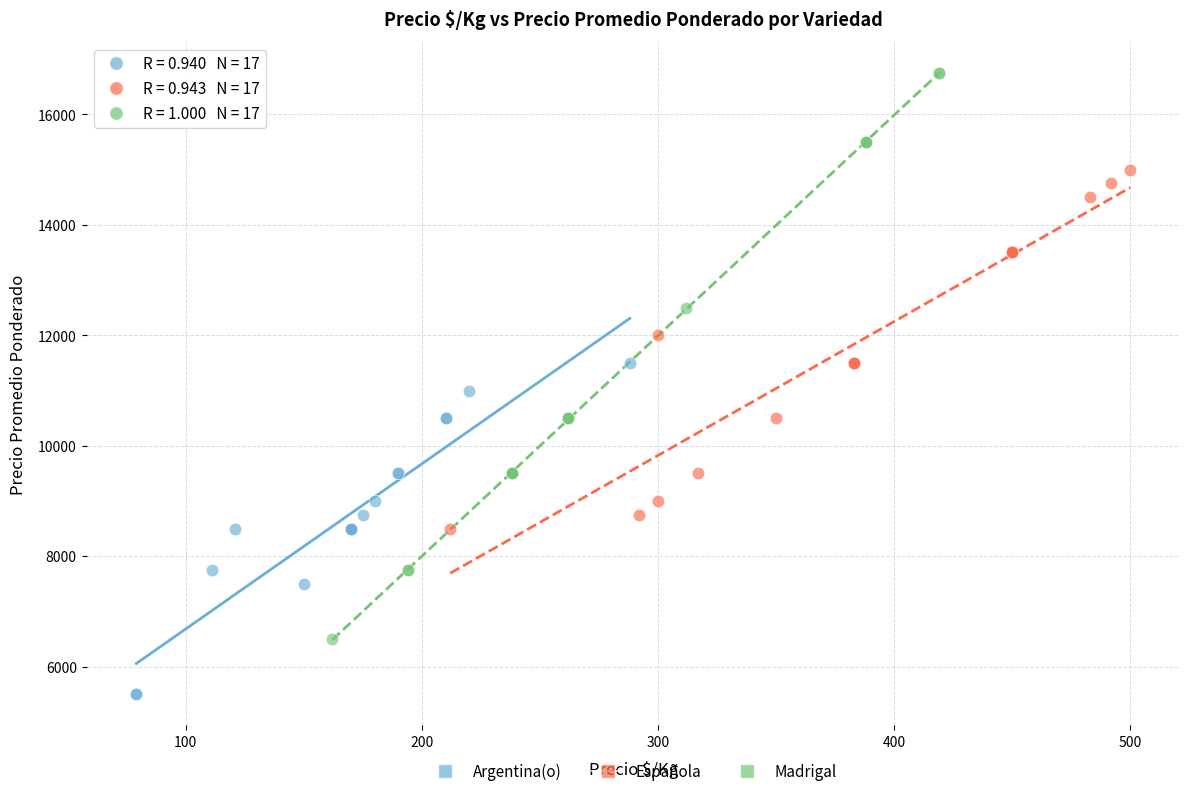

Which series reaches the maximum Y coordinate?

Madrigal